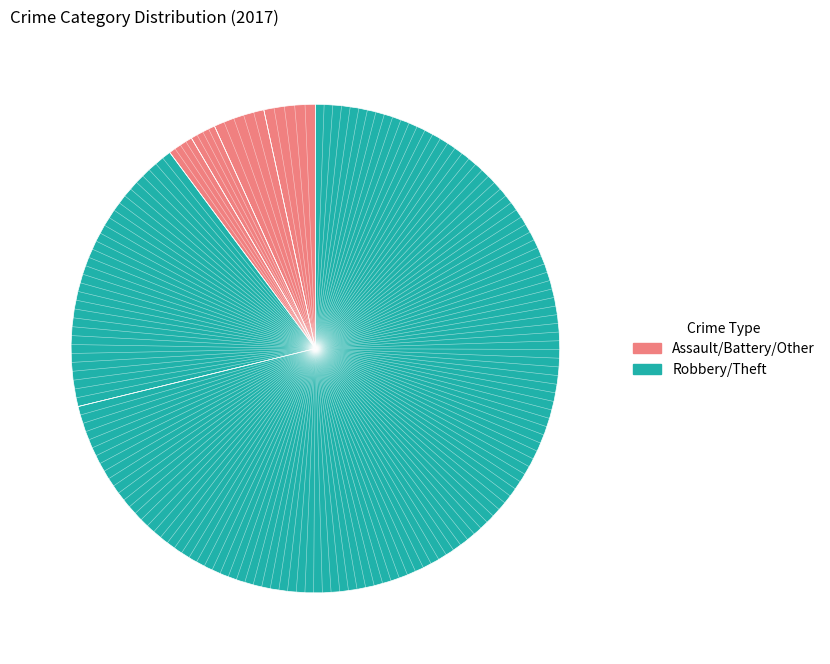

Which slice represents more than half of the pie?

Theft